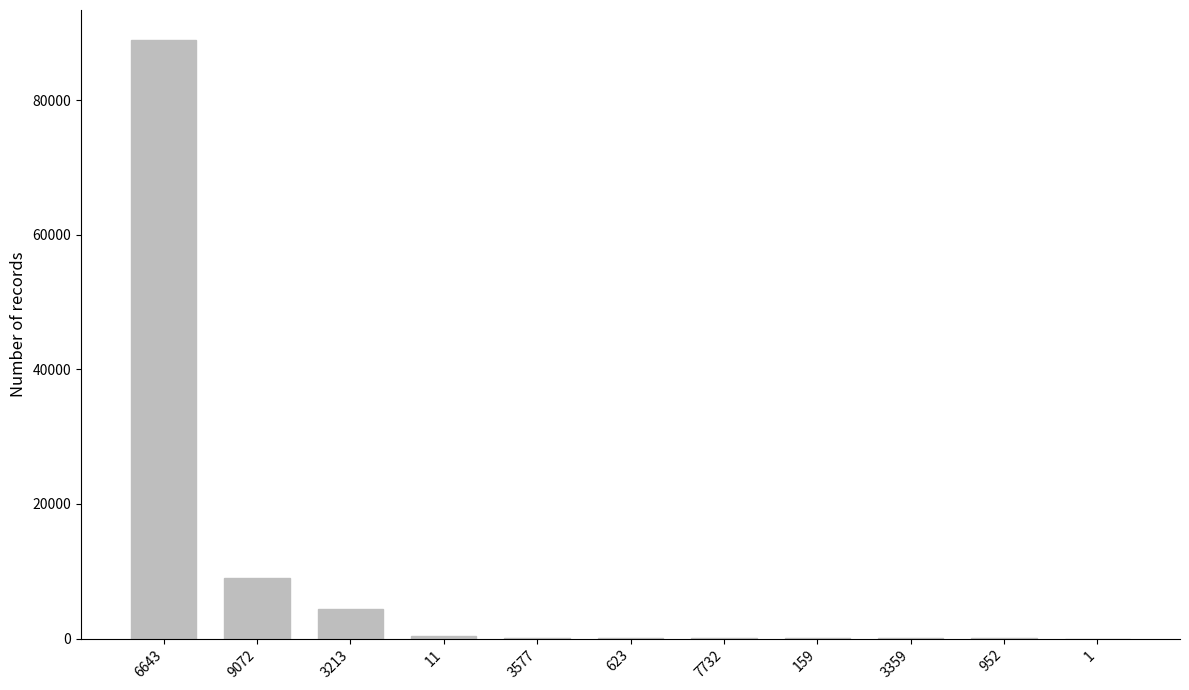

The chart shows a value of 147505 at 6643. True or false?

False